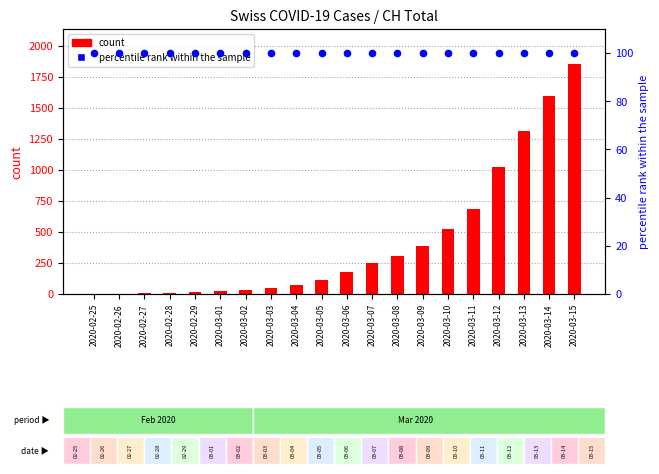

At how many categories does at least one series exceed 1637?

1